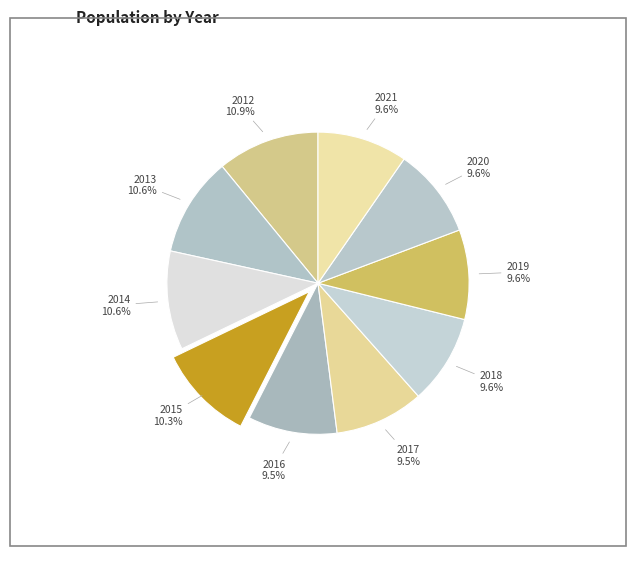

How many segments does this pie chart have?

10